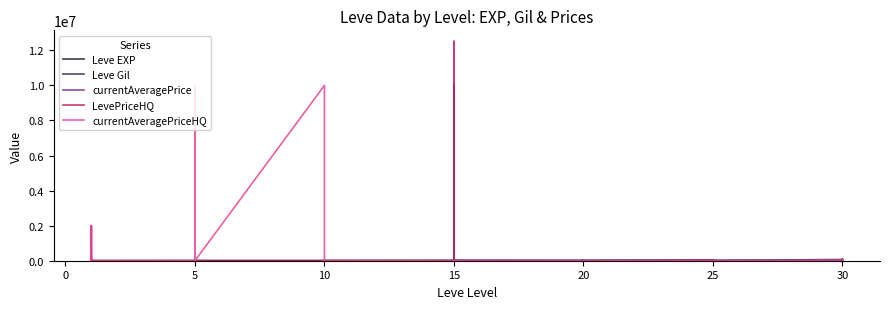

Reading left to right, list all the values displayed in this chart.

Leve EXP: 1	2	1	1	2	1	6	6	8	6	6	5	3	9	9	13	6	6	24	21	24	21	20	24	28	16	28	28	12	28	47	36	24	41	36	24	67	99	34	36
Leve Gil: 690	220	690	160	740	690	6030	6030	8460	6840	6840	5730	3780	9990	9990	13090	6880	6880	24790	21850	24790	21850	20790	24790	28010	16800	28010	28010	12960	28010	47200	36390	24980	41630	36390	24980	67730	99220	34430	36240
currentAveragePrice: 3307	3309	2996	3515	3000	2661	2999	3015	3313	3001	3316	3008	2658	0	0	0	0	5006	0	20017	932	10011904	0	10000	1097	0	0	10505	0	0	12000	0	0	20017	0	0	23500	0	25000	34999
LevePriceHQ: 257512	0	4000	2000000	0	170	0	0	0	0	0	0	0	0	0	0	0	5006	0	20017	0	12514755	0	10000	1195	0	0	0	0	0	21975	0	0	20017	0	0	0	0	0	20000
currentAveragePriceHQ: 257512	0	4499	2000000	6432	799	3500	0	0	10000000	1979899	0	10000000	0	0	0	0	5006	0	0	0	500	0	0	1000	0	0	10505	0	0	2026	0	0	0	0	0	23500	0	25000	42499